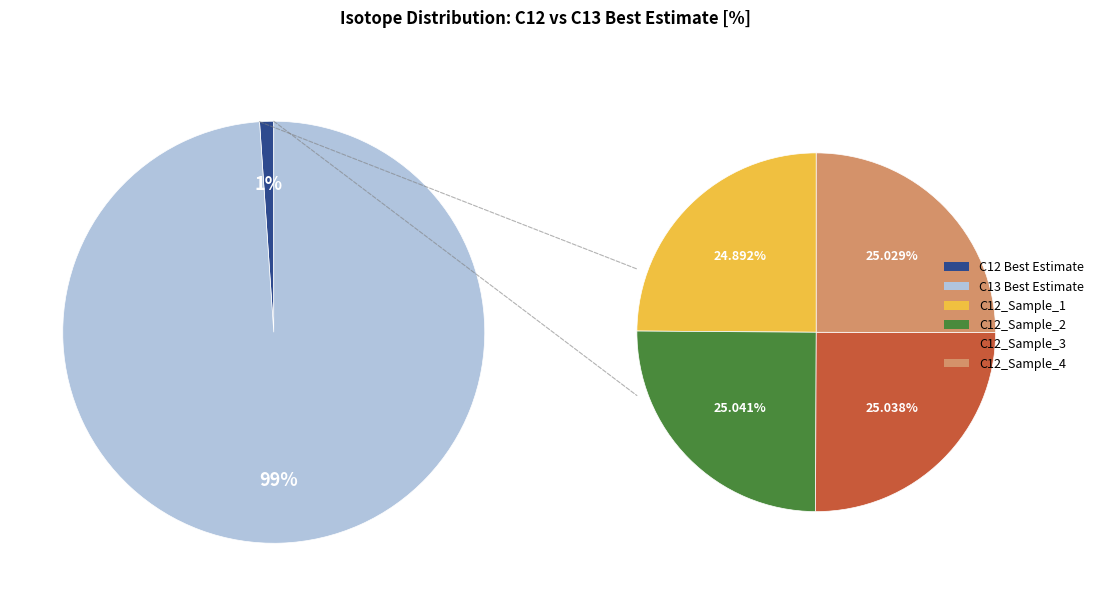

Does Best Estimate [%] account for over 50% of the chart?

Yes